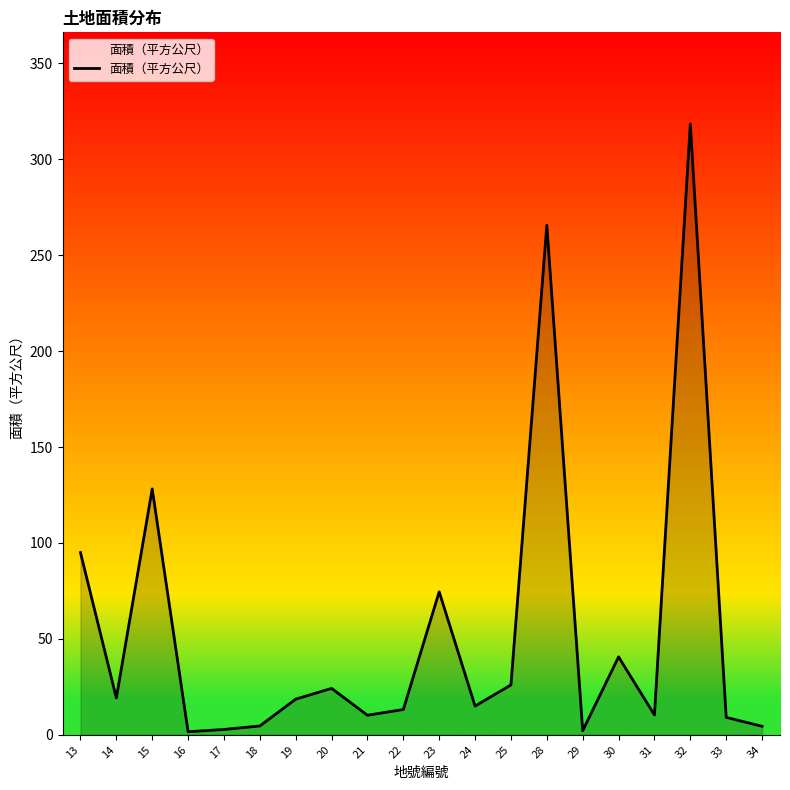

At which category does the data reach its first local peak?

15